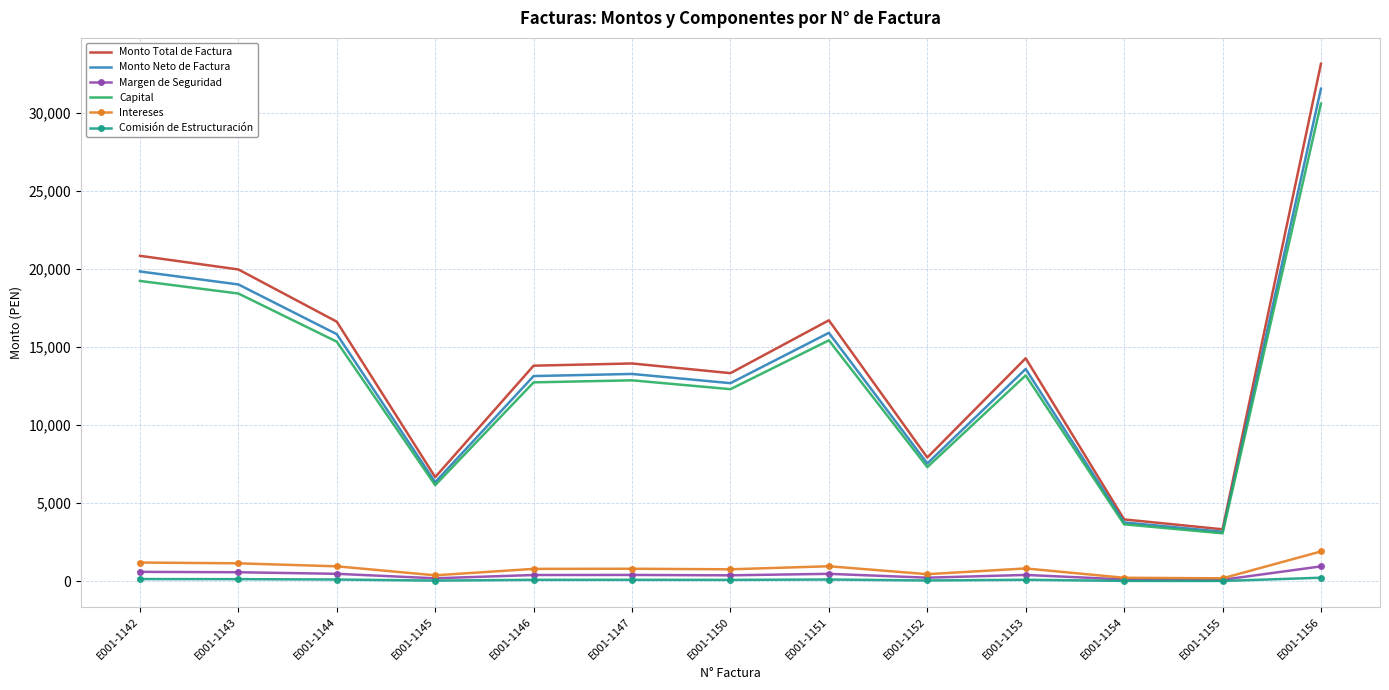

How many interior local peaks does the Monto Neto de Factura series have?

3